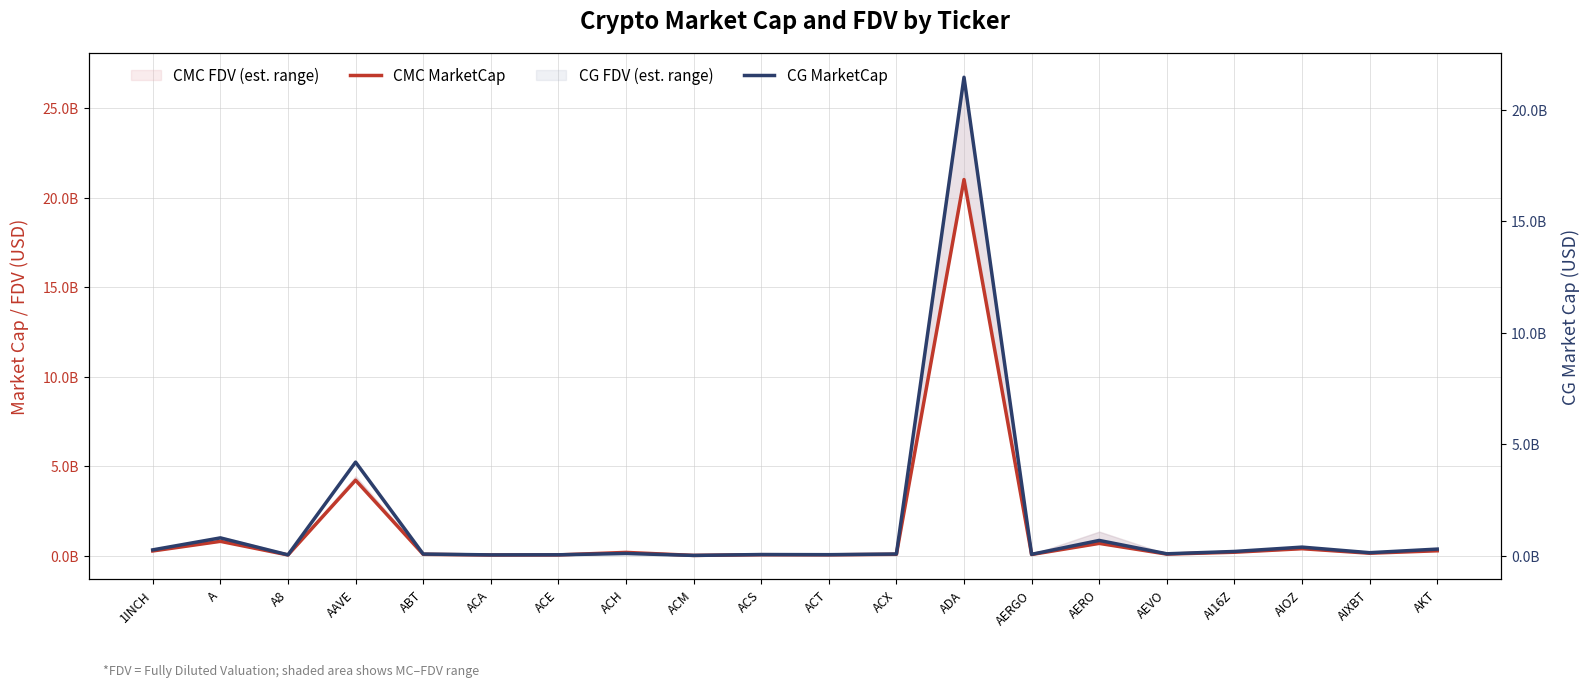

Which has a higher value, ACX or ADA?

ADA